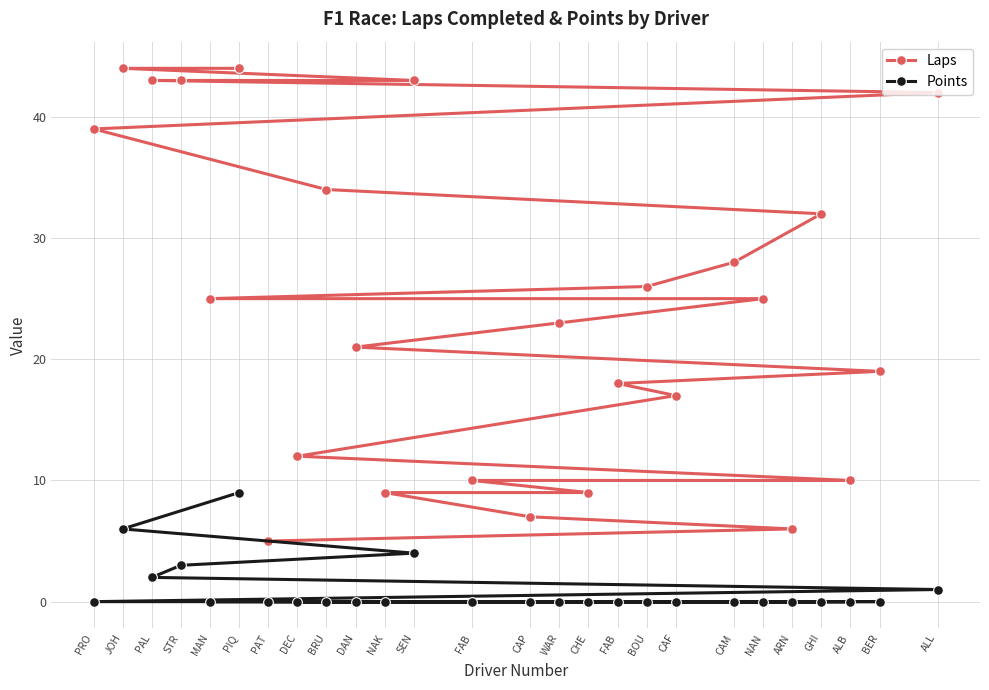

How many lines are shown in the chart?

2